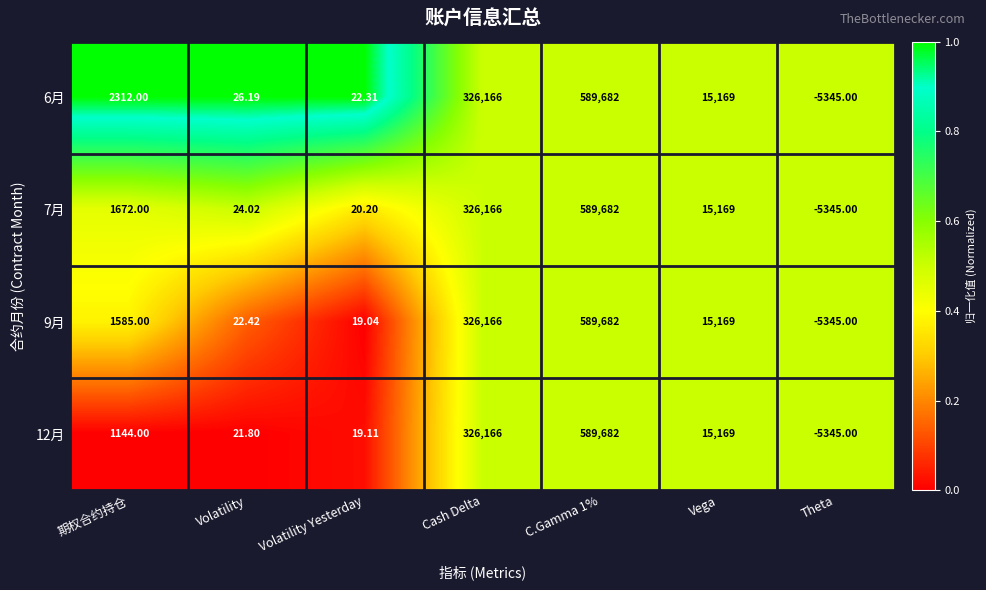

At which label does 6月 reach its minimum?

Theta